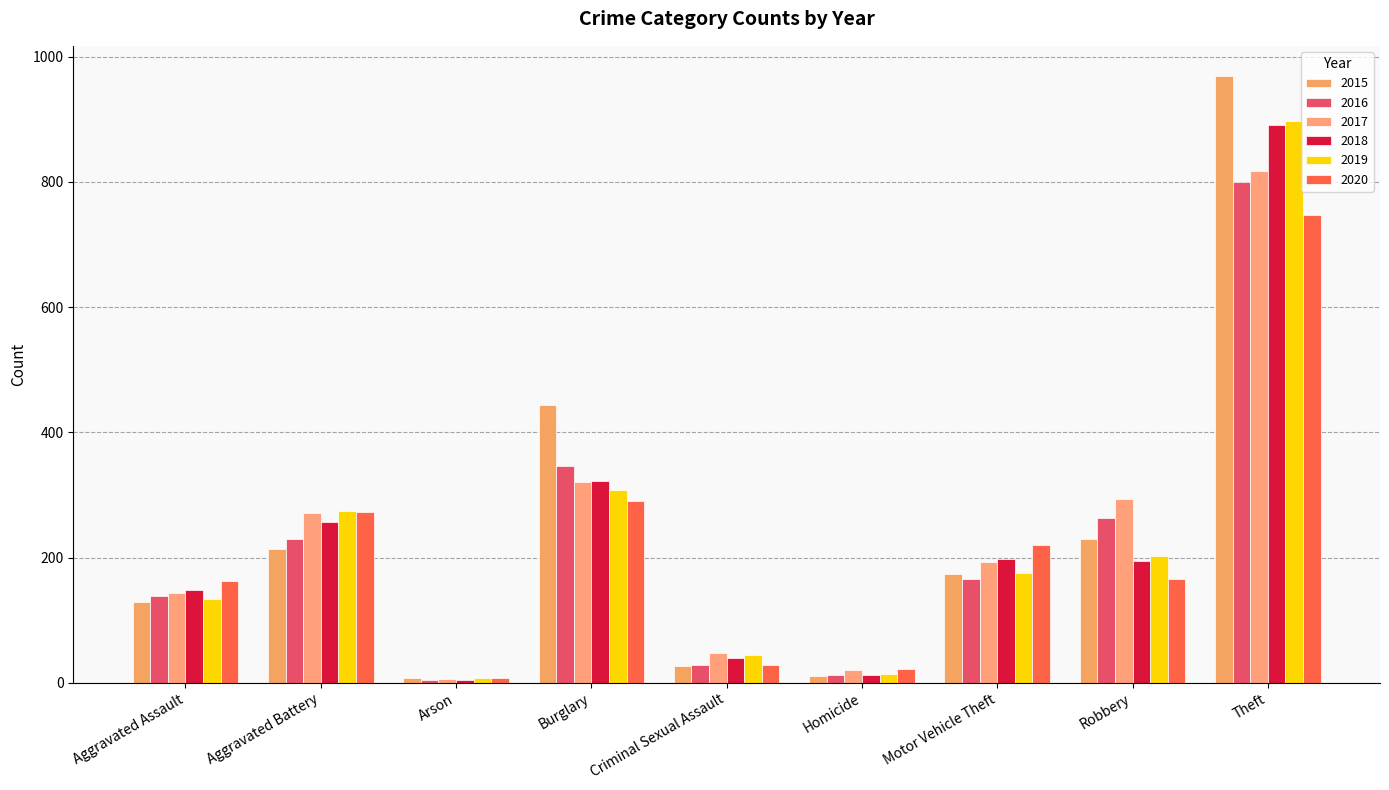

What is the average value of the 2020 series?

213